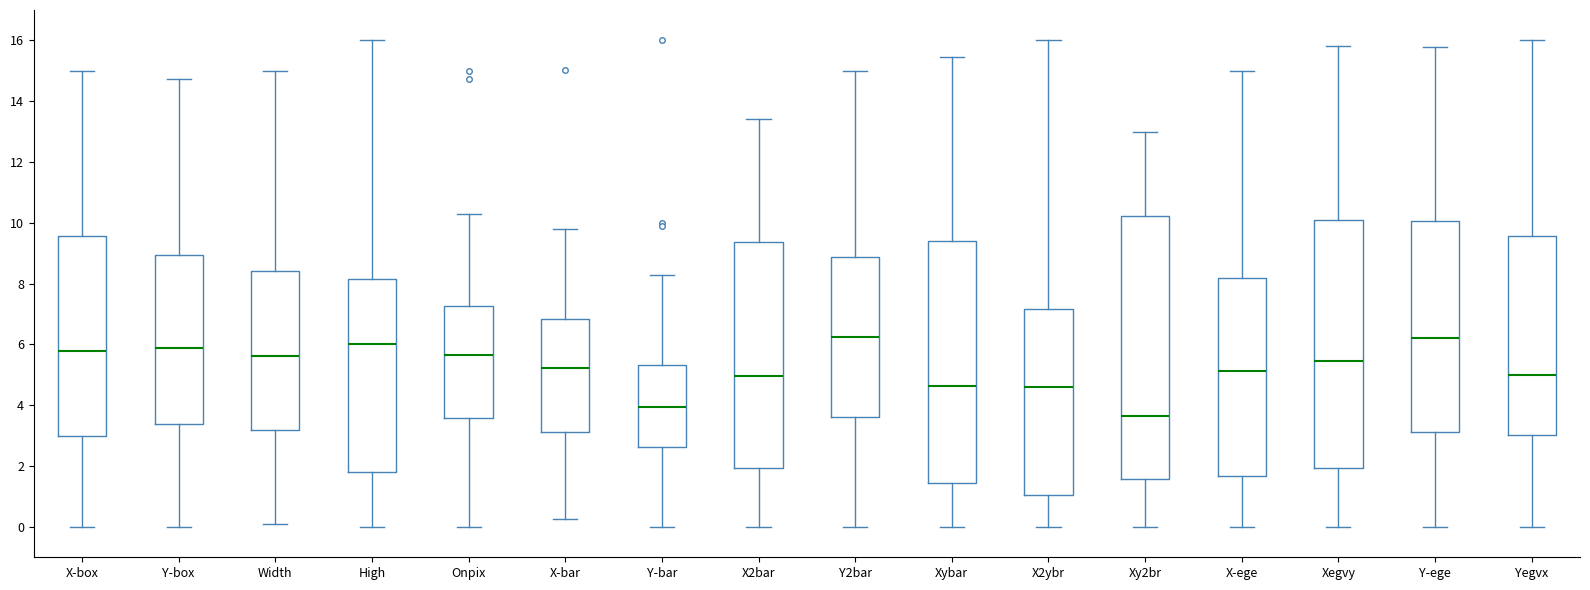

Reading left to right, read every box against the y-axis: the position of its median line, the range the box covers, and the ends of its whiskers. The values are not printed on the chart, so give them approximately, as read against the axis.

X-box: median 5.8, box 3.0 to 9.6, whiskers 0.0 to 15.0
Y-box: median 5.8, box 3.4 to 9.0, whiskers 0.0 to 14.8
Width: median 5.6, box 3.2 to 8.4, whiskers 0.0 to 15.0
High: median 6.0, box 1.8 to 8.2, whiskers 0.0 to 16.0
Onpix: median 5.6, box 3.6 to 7.2, whiskers 0.0 to 10.2
X-bar: median 5.2, box 3.2 to 6.8, whiskers 0.2 to 9.8
Y-bar: median 4.0, box 2.6 to 5.4, whiskers 0.0 to 8.2
X2bar: median 5.0, box 2.0 to 9.4, whiskers 0.0 to 13.4
Y2bar: median 6.2, box 3.6 to 8.8, whiskers 0.0 to 15.0
Xybar: median 4.6, box 1.4 to 9.4, whiskers 0.0 to 15.4
X2ybr: median 4.6, box 1.0 to 7.2, whiskers 0.0 to 16.0
Xy2br: median 3.6, box 1.6 to 10.2, whiskers 0.0 to 13.0
X-ege: median 5.2, box 1.6 to 8.2, whiskers 0.0 to 15.0
Xegvy: median 5.4, box 2.0 to 10.0, whiskers 0.0 to 15.8
Y-ege: median 6.2, box 3.2 to 10.0, whiskers 0.0 to 15.8
Yegvx: median 5.0, box 3.0 to 9.6, whiskers 0.0 to 16.0